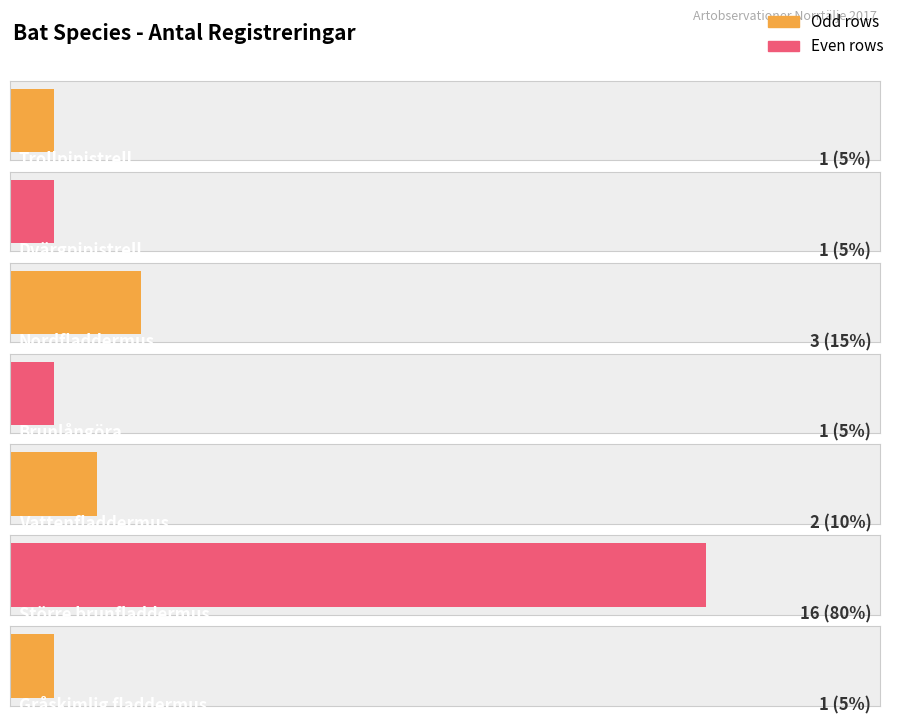

Reading left to right, list all the values displayed in this chart.

Trollpipistrell=1	Dvärgpipistrell=1	Nordfladdermus=3	Brunlångöra=1	Vattenfladdermus=2	Större brunfladdermus=16	Gråskimlig fladdermus=1